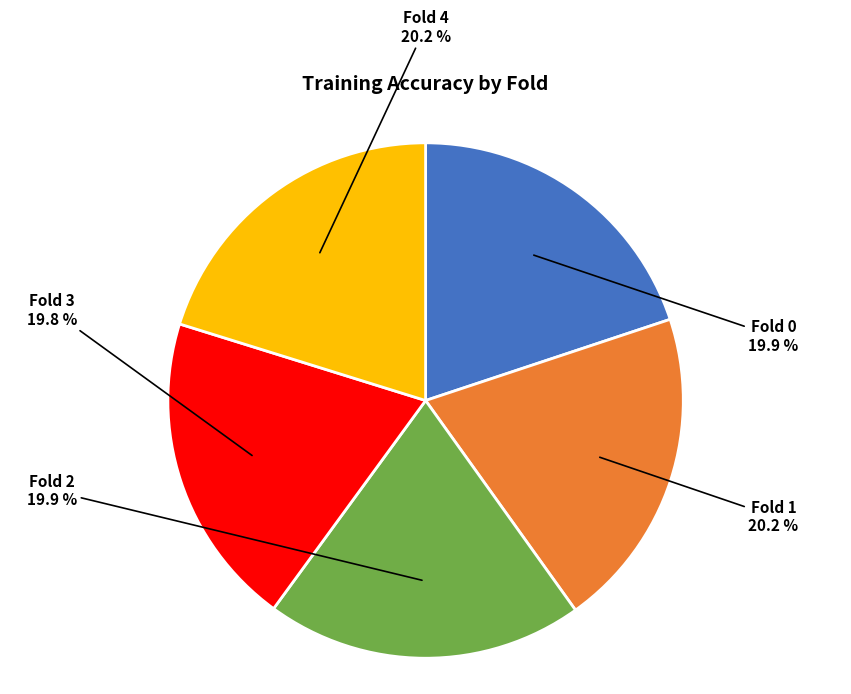

Does any single category account for the majority?

No